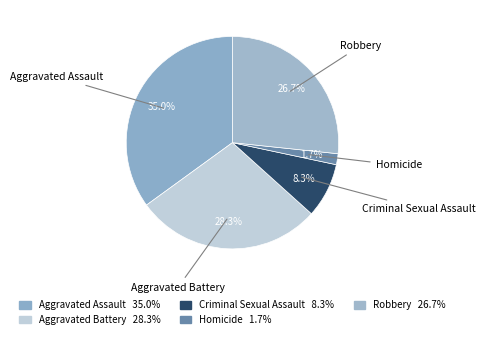

Count the number of slices in the pie.

5